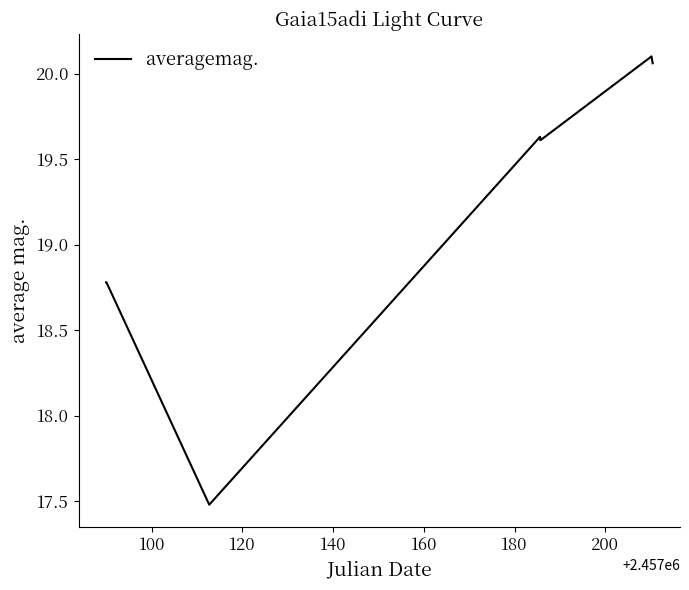

What is the average value?

19.3